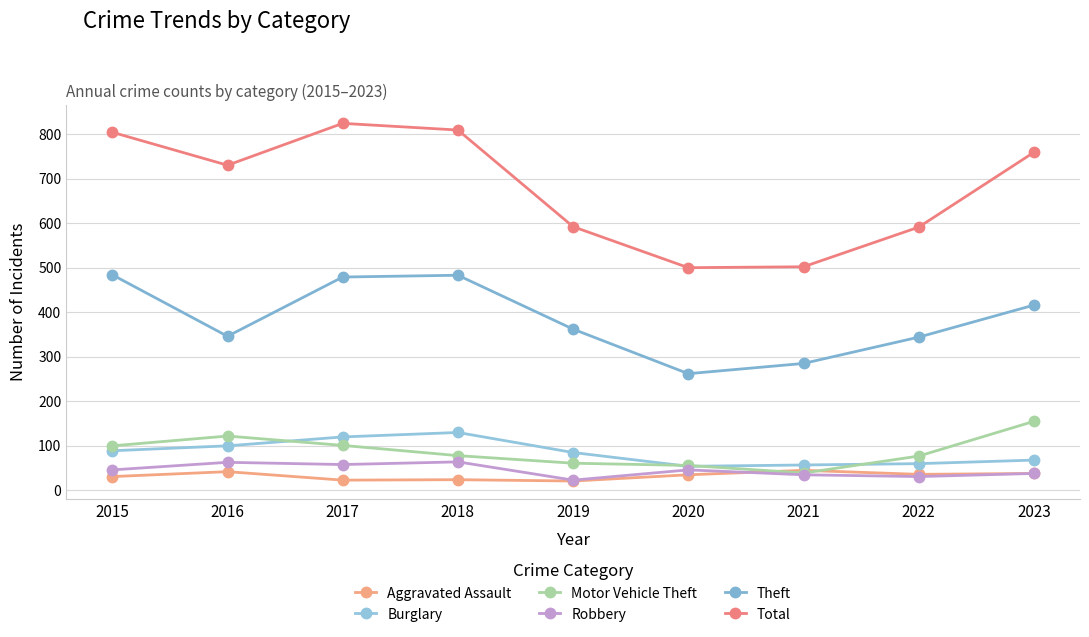

What is the sum of the Theft values at 2021 and 2016?

631